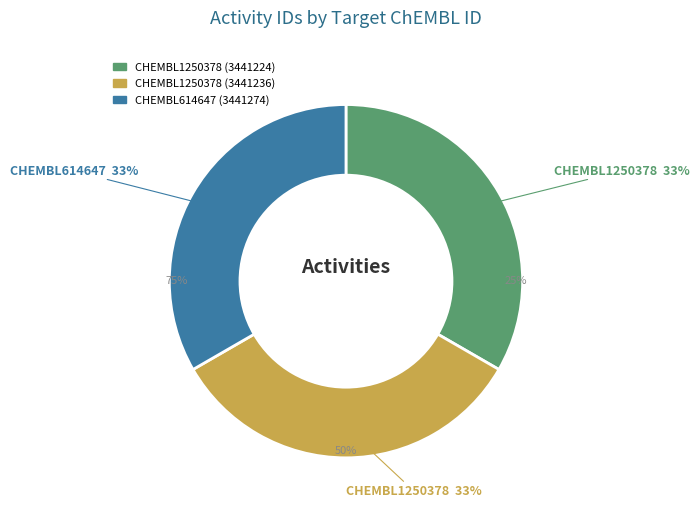

To the nearest percent, what is the average slice percentage?

33%